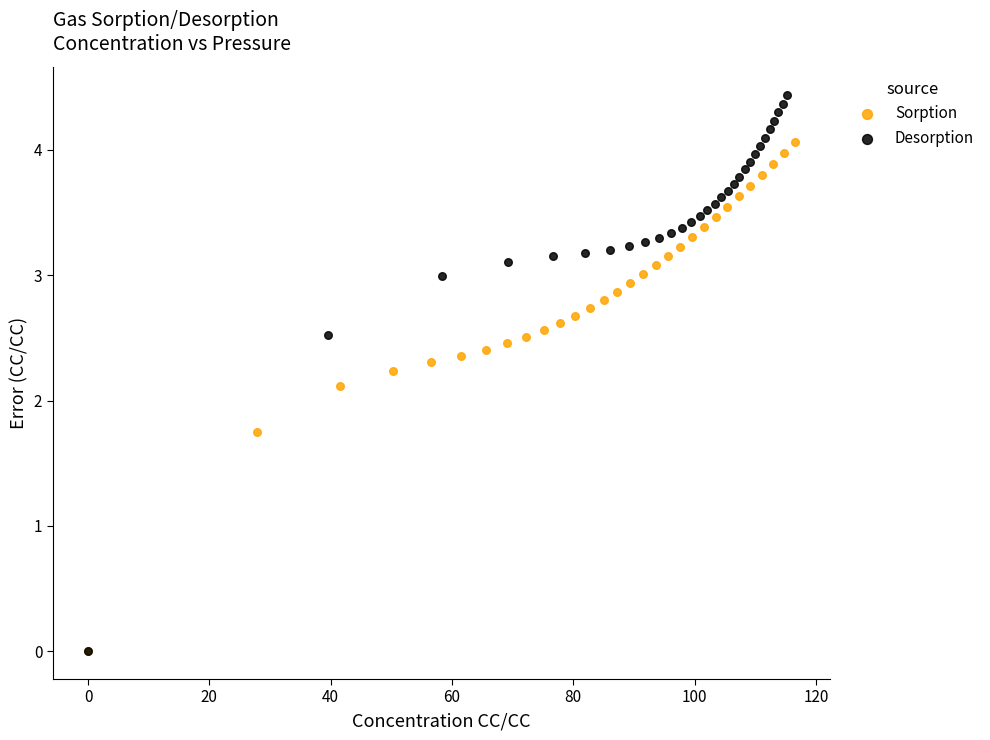

Which series reaches the maximum Y coordinate?

Desorption